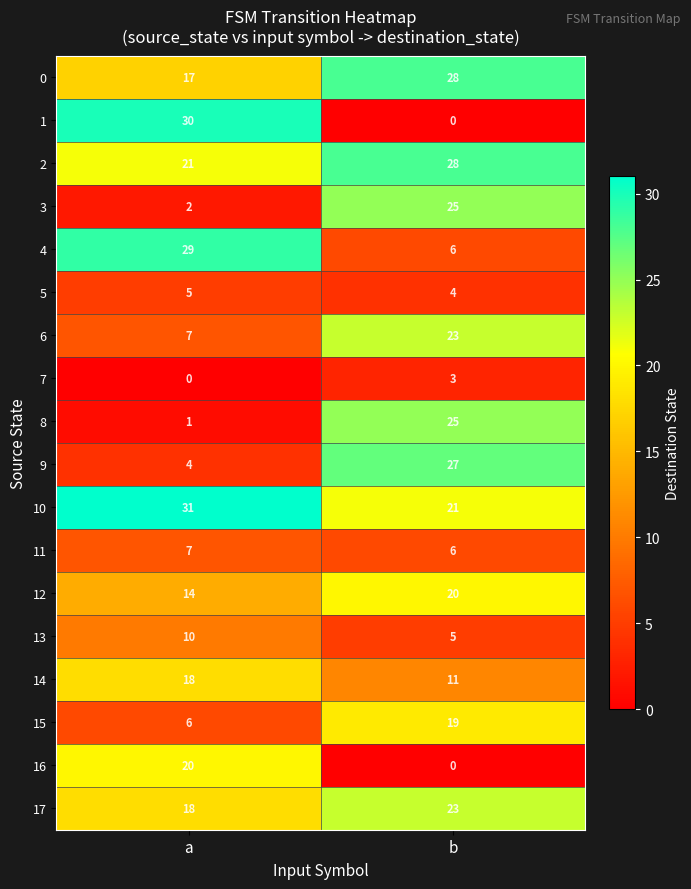

What is the maximum value for 15?

19